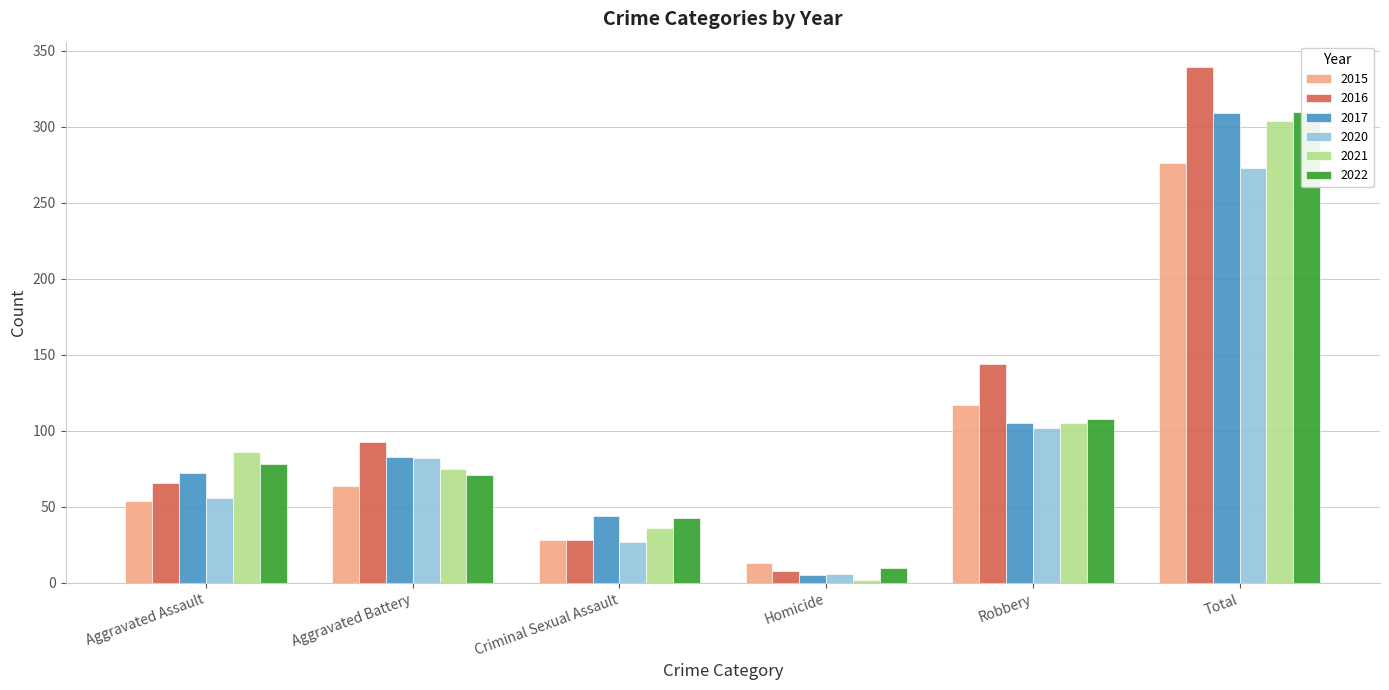

Where is 2015 nearest to the value 144?

Robbery